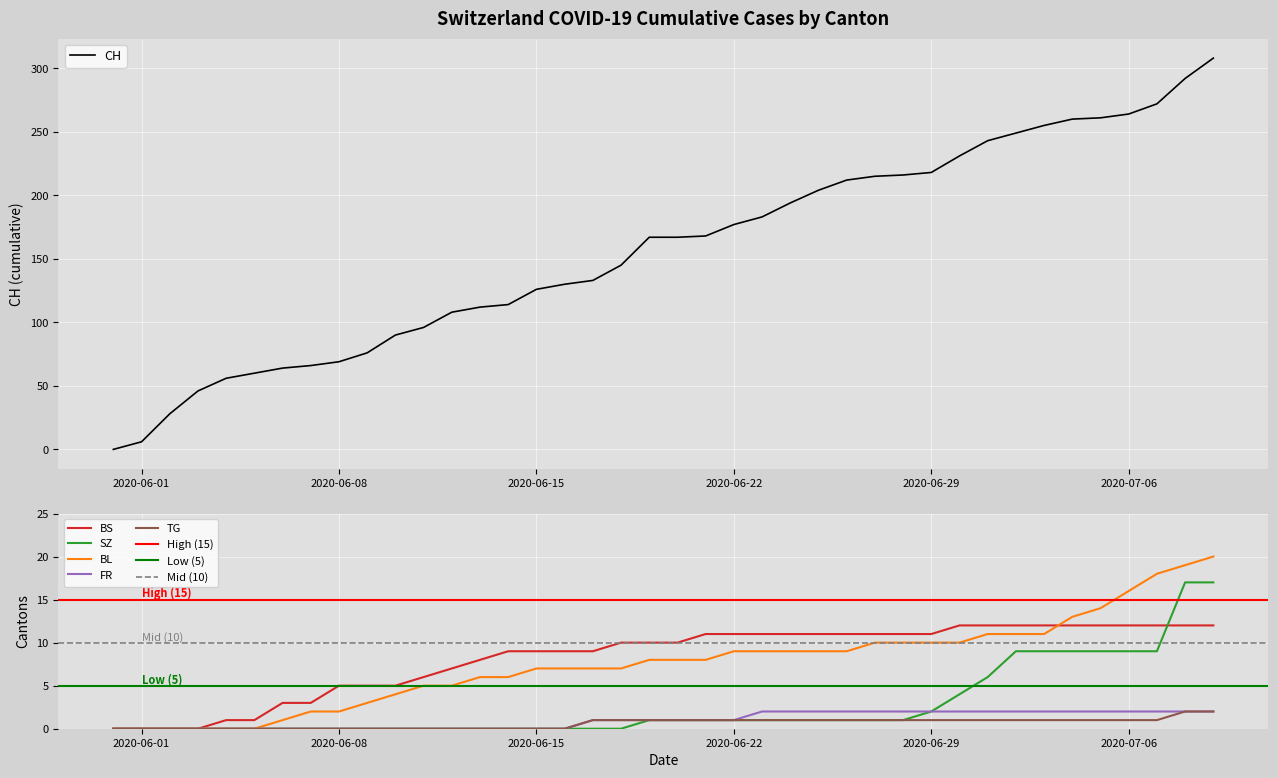

What is the average value of the TG series?

1